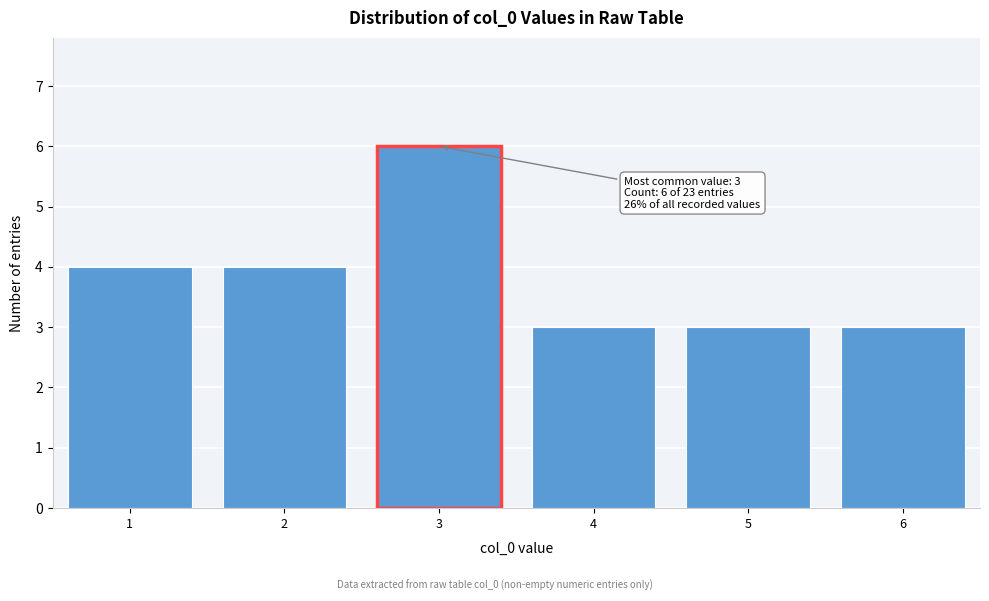

Reading left to right, transcribe all the data shown in this chart.

1=4	2=4	3=6	4=3	5=3	6=3